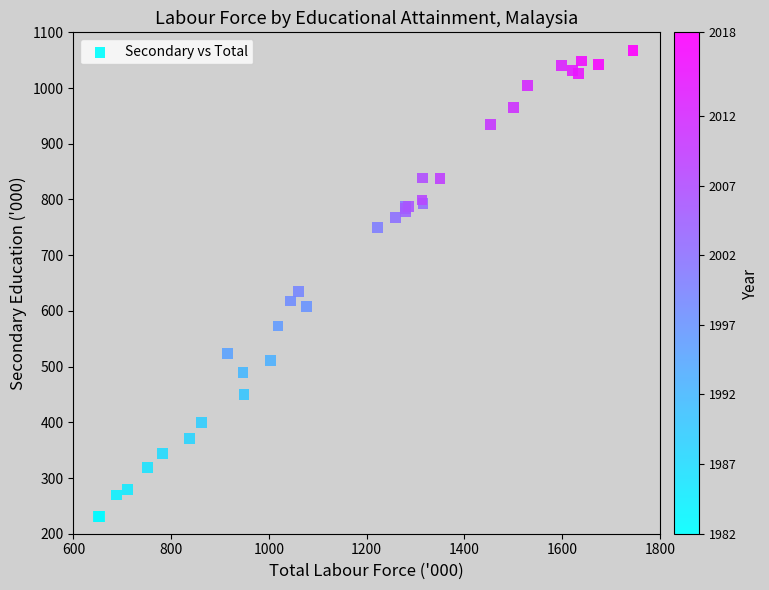

What Y value in the scatter plot is closest to 648?

635.0